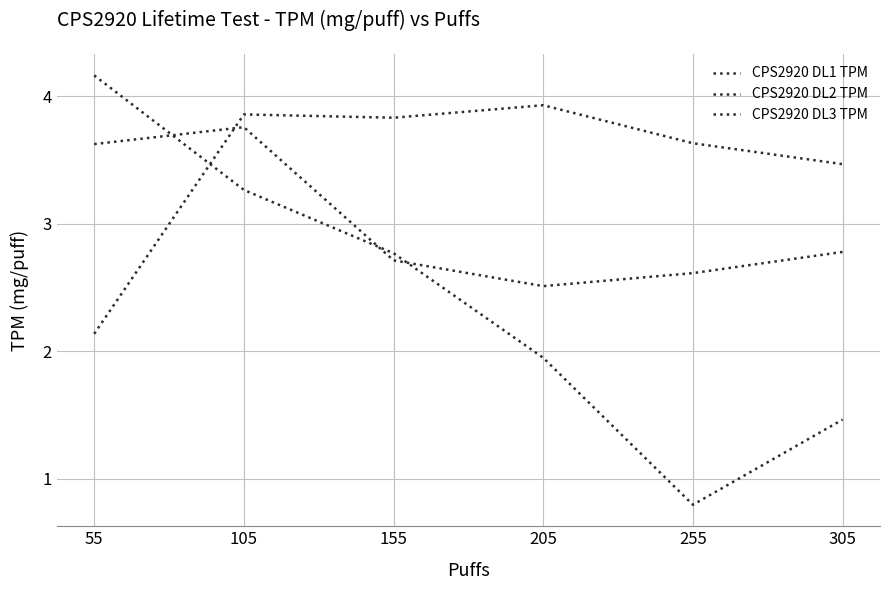

What is the smallest value displayed?

0.8